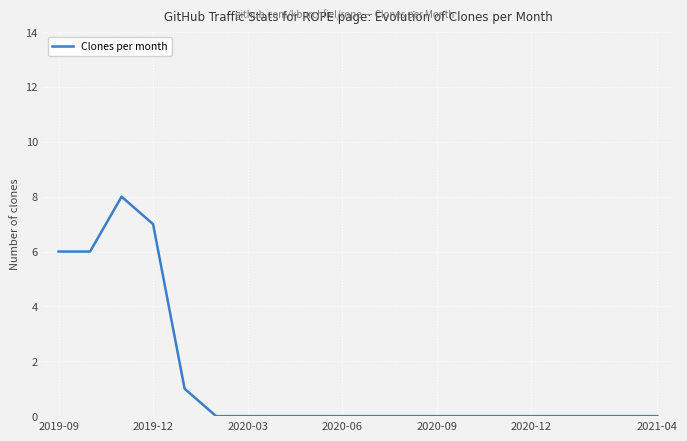

What is the greatest value displayed?

8